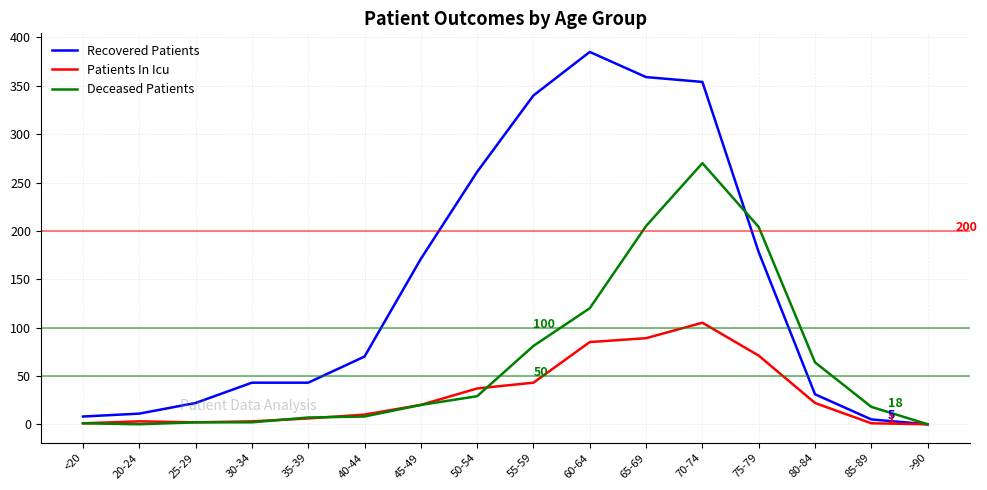

Does the chart have visible grid lines?

Yes